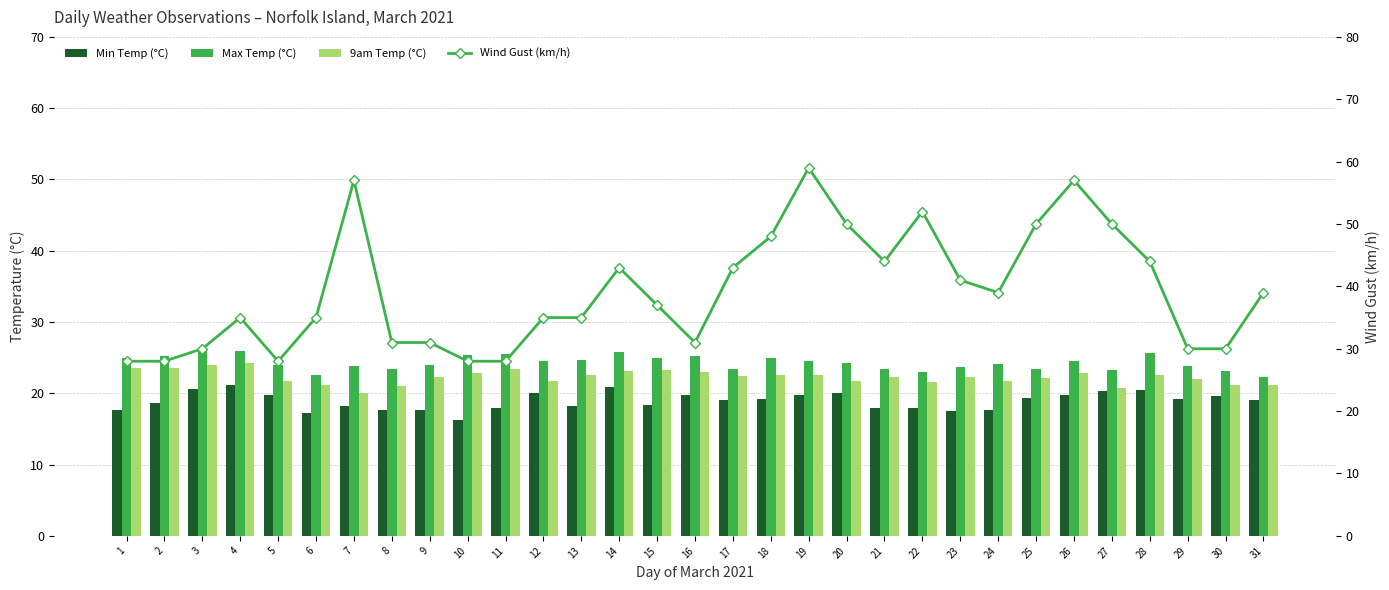

Between 1 and 3, which is larger?

3